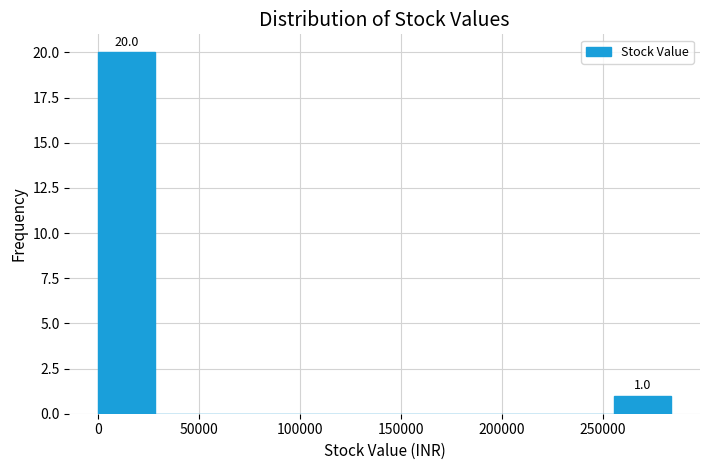

Over which range of the x-axis is the bar tallest?

0 to 30000